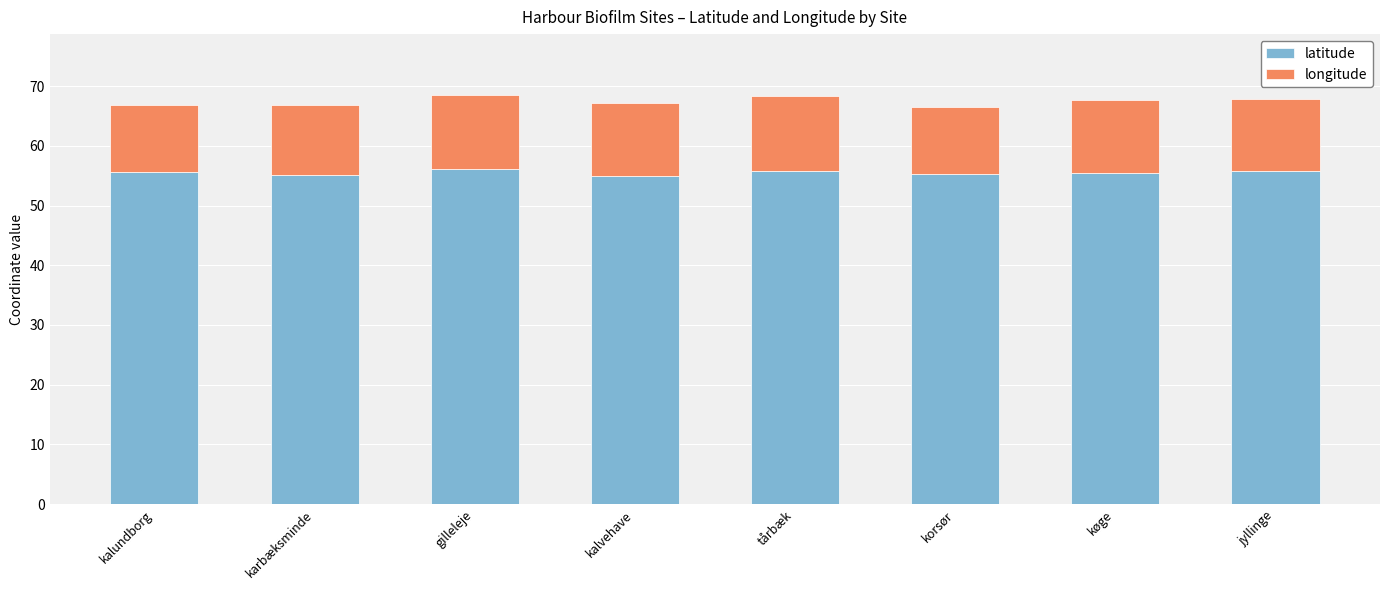

What is the lowest value of the latitude series?

55.0